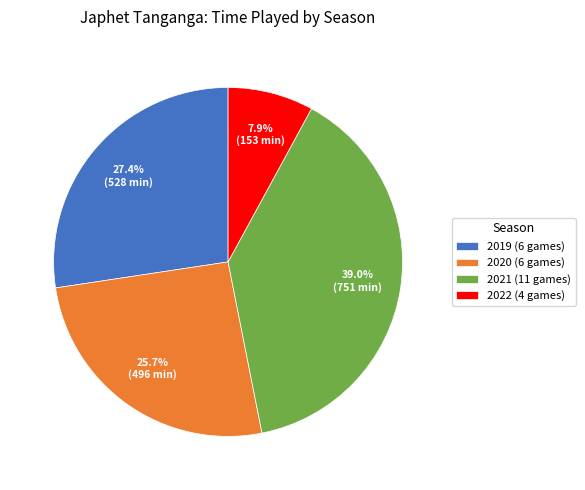

True or false: 2021 (11 games) accounts for 52% of the total.

False